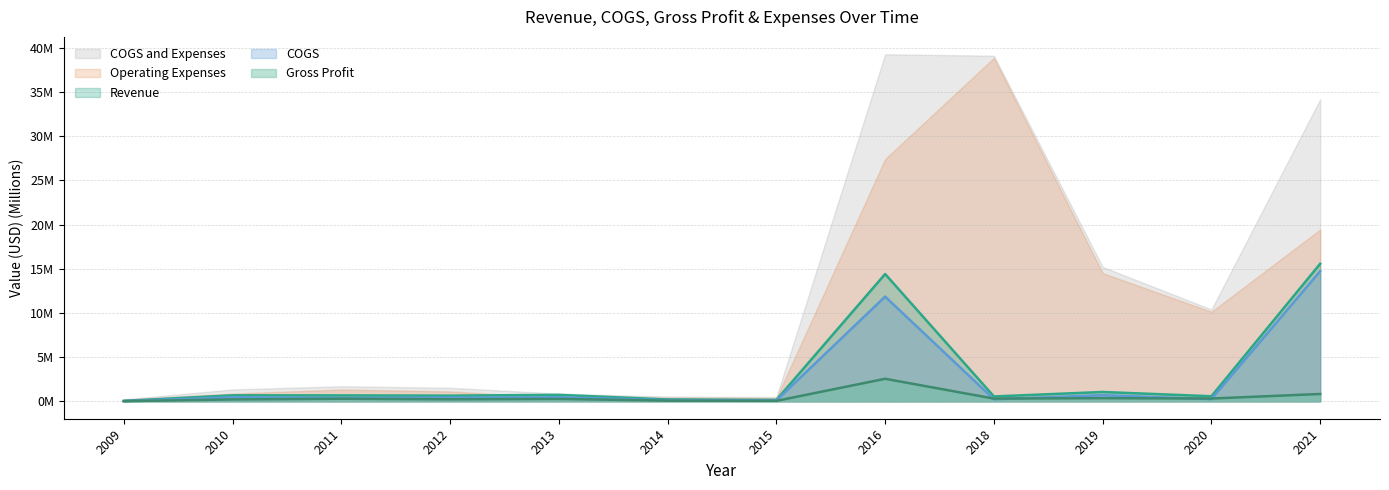

True or false: COGS and Revenue cross at least once.

False